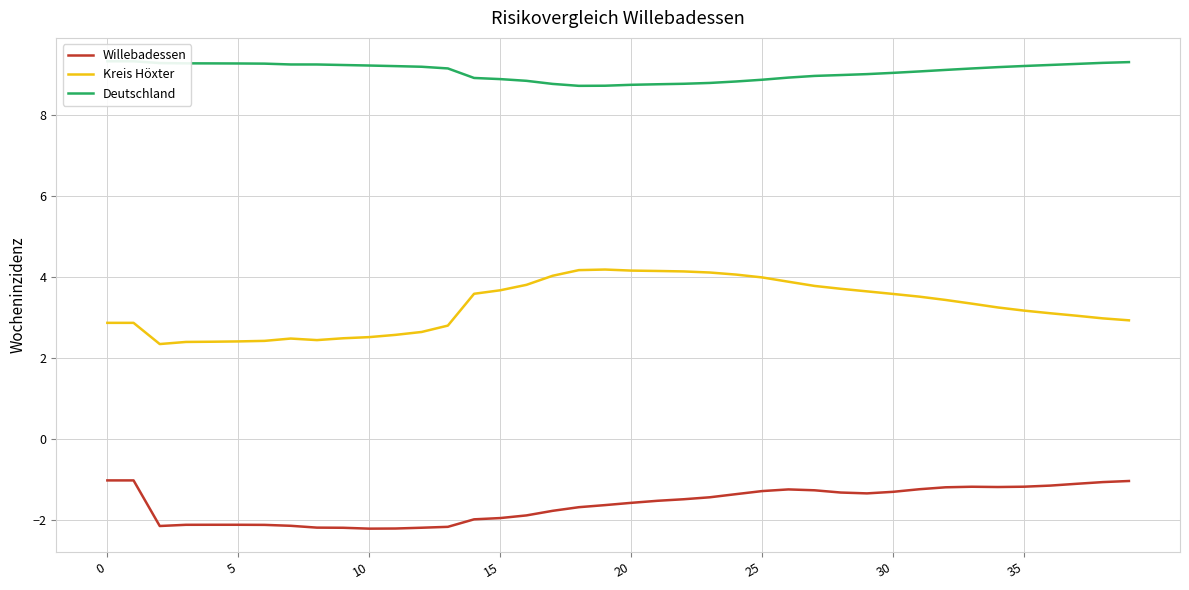

What is the sum of the Willebadessen values at 20 and 30?

-2.9